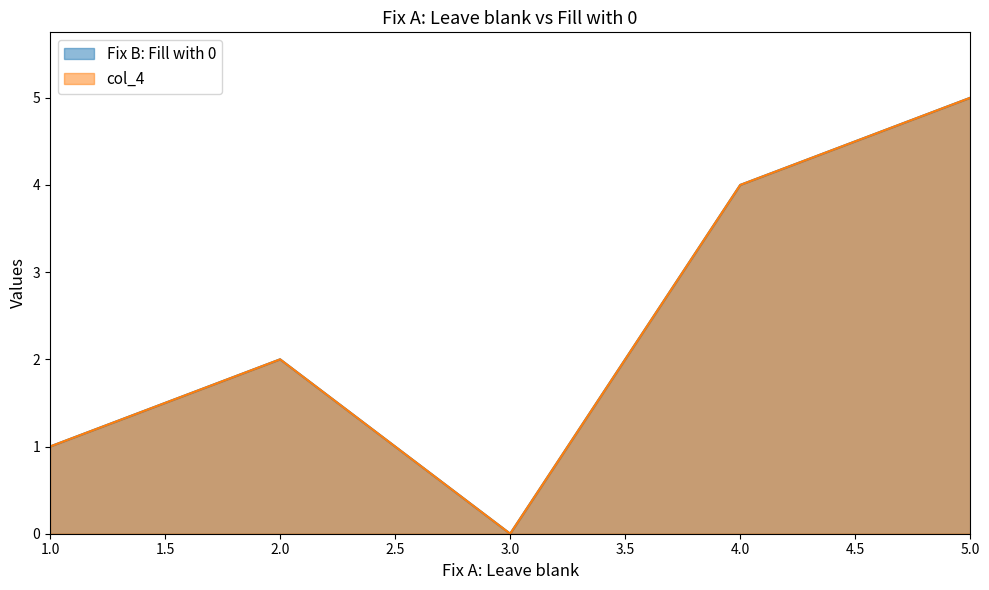

Which category has the highest value in the col_4 series?

5